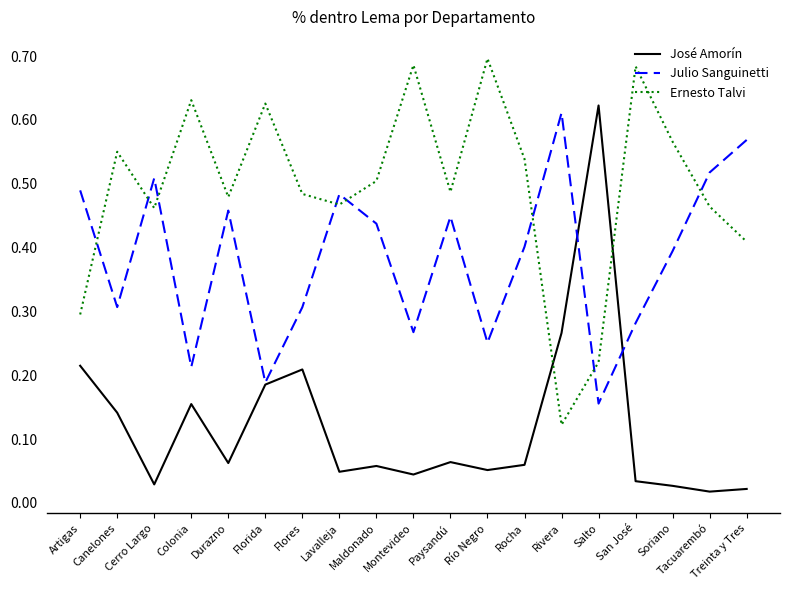

The value of Julio Sanguinetti at Salto is 0.3. True or false?

False